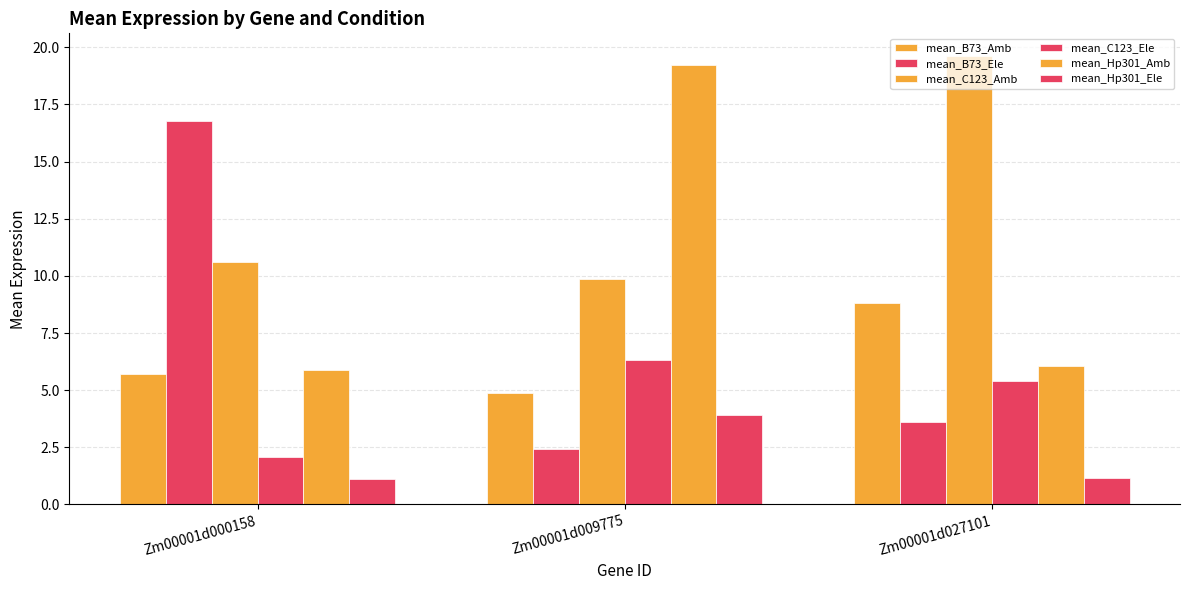

What is the greatest value displayed?

19.6